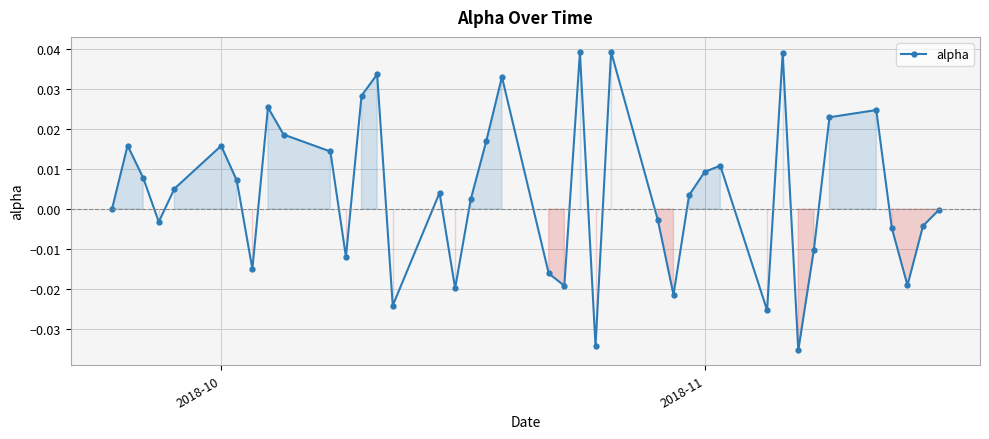

What is the sum of all values?

0.1